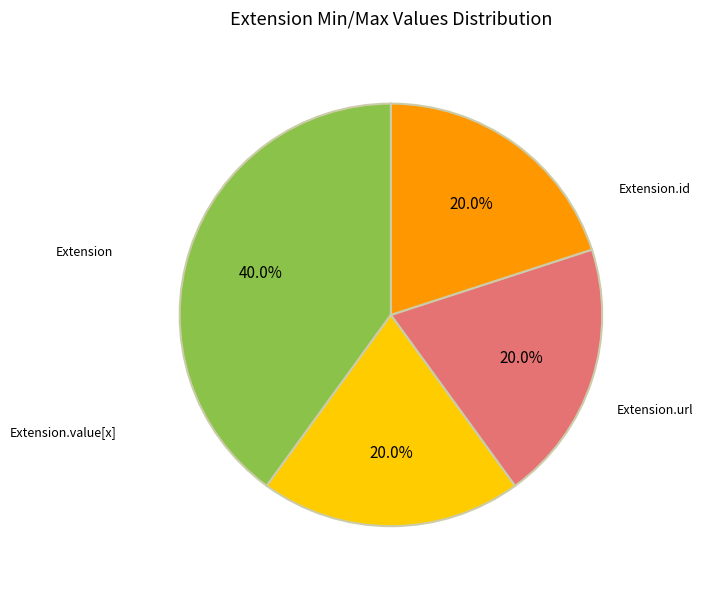

Is there any slice that represents more than half of the pie?

No